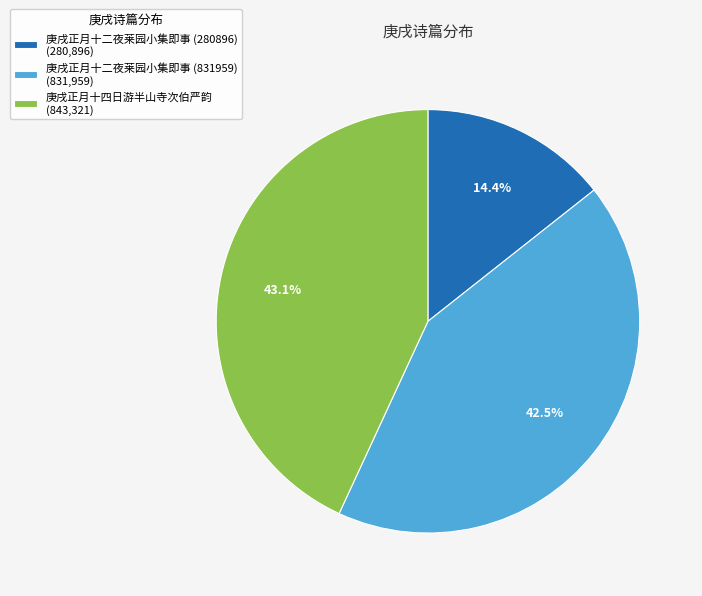

Rank the categories by value from highest to lowest.

庚戌正月十四日游半山寺次伯严韵, 庚戌正月十二夜莱园小集即事 (831959), 庚戌正月十二夜莱园小集即事 (280896)